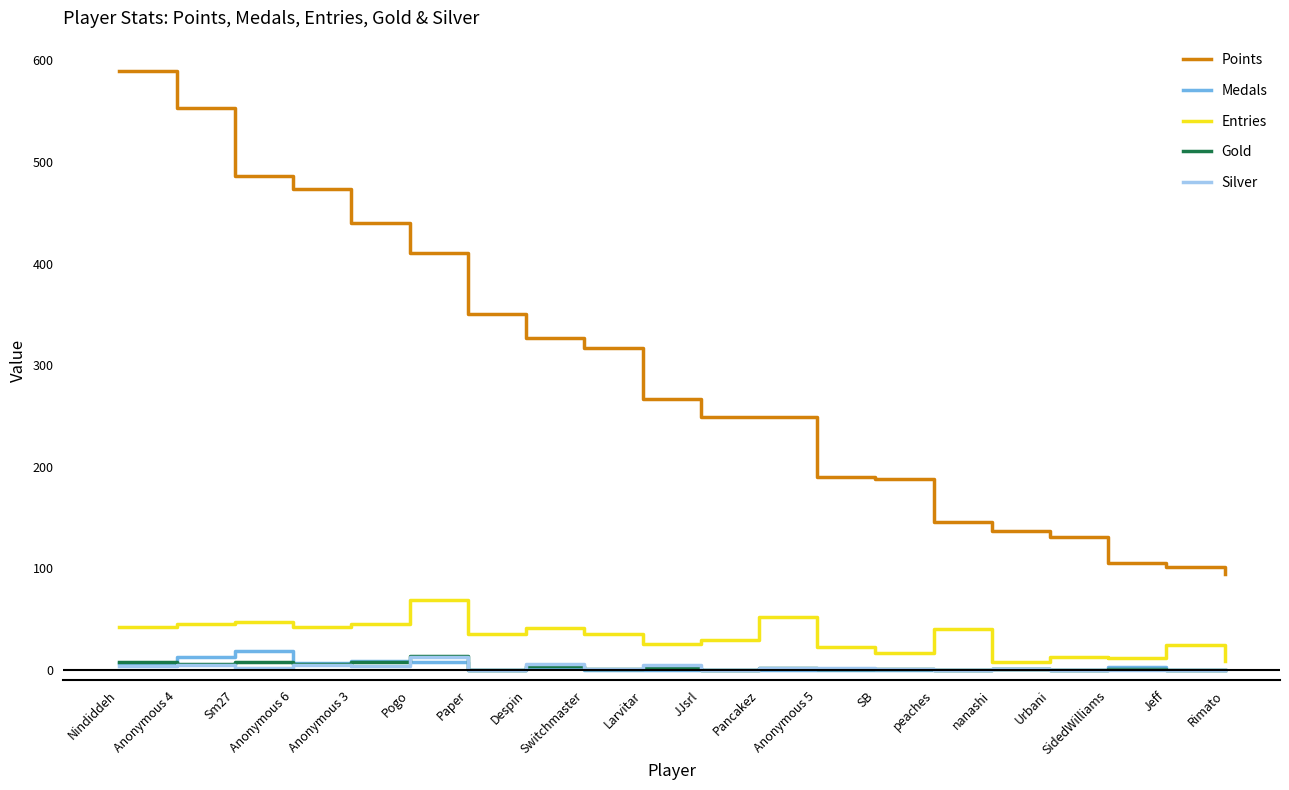

How many lines are shown in the chart?

5